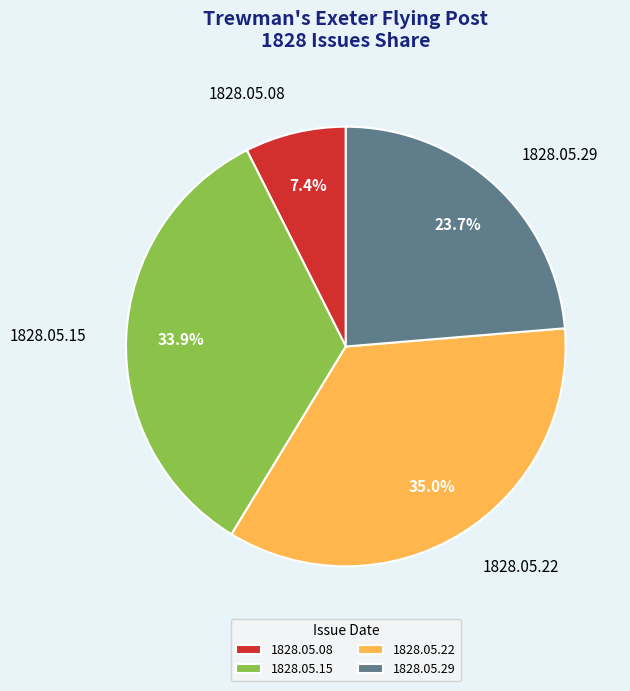

The 1828.05.29 slice represents 24% of the pie. True or false?

True